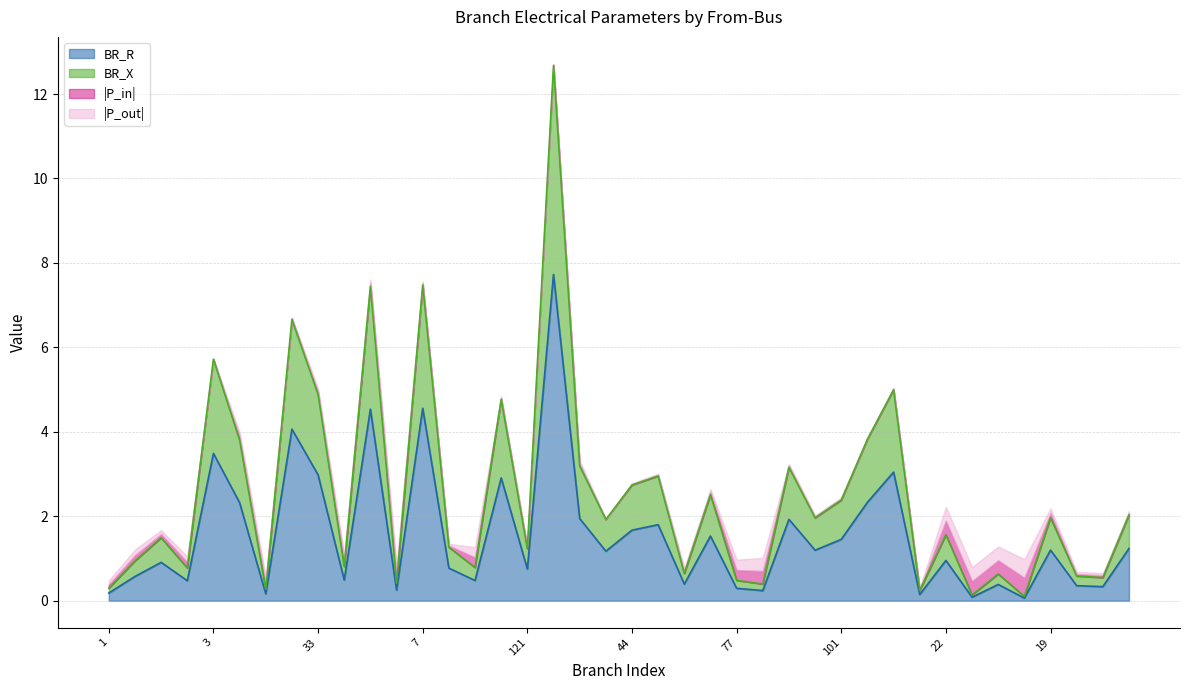

True or false: BR_X and BR_R intersect in this chart.

False